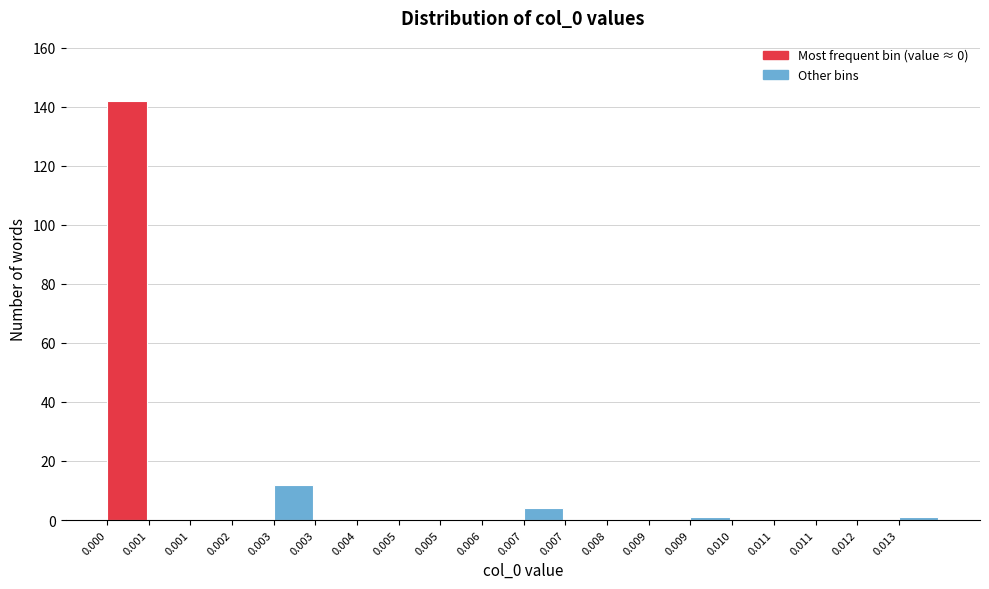

How many categories are shown in the chart?

20